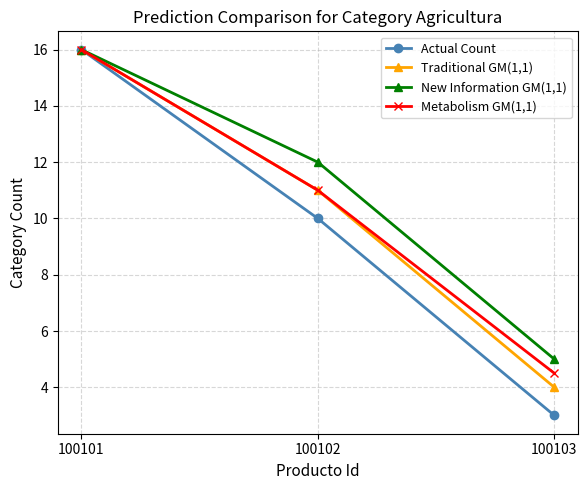

What is the value of the New Information GM(1,1) point at the 2nd from the left?

12.0